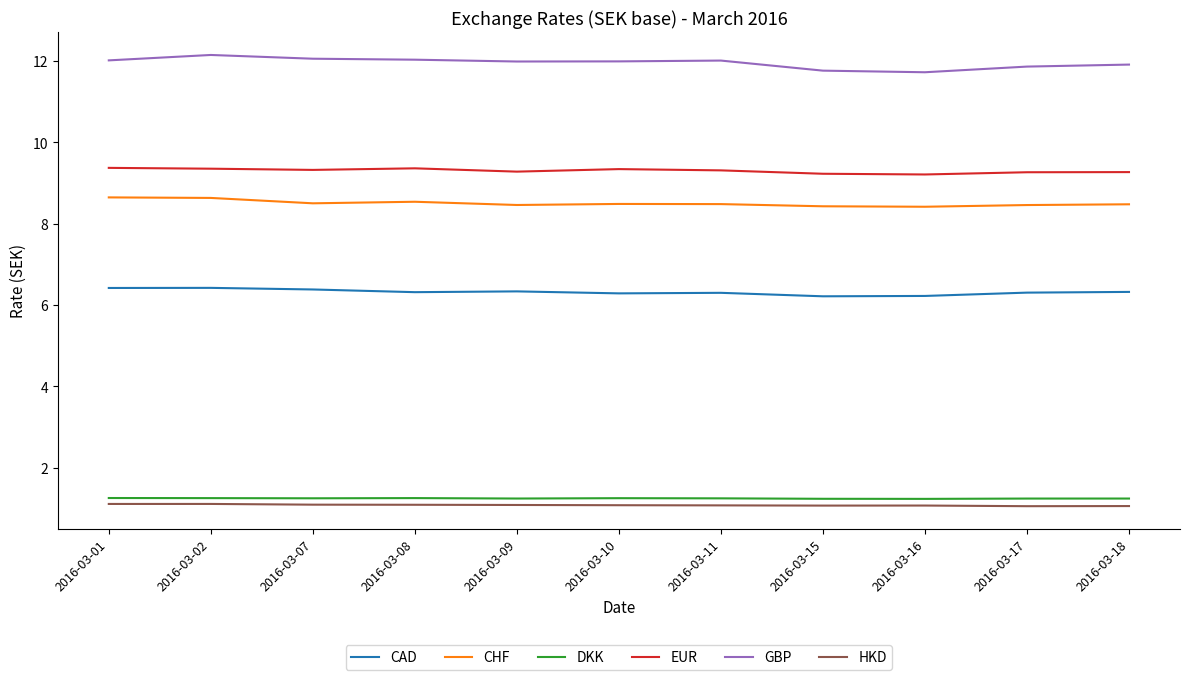

Which series has the largest total across all categories?

GBP